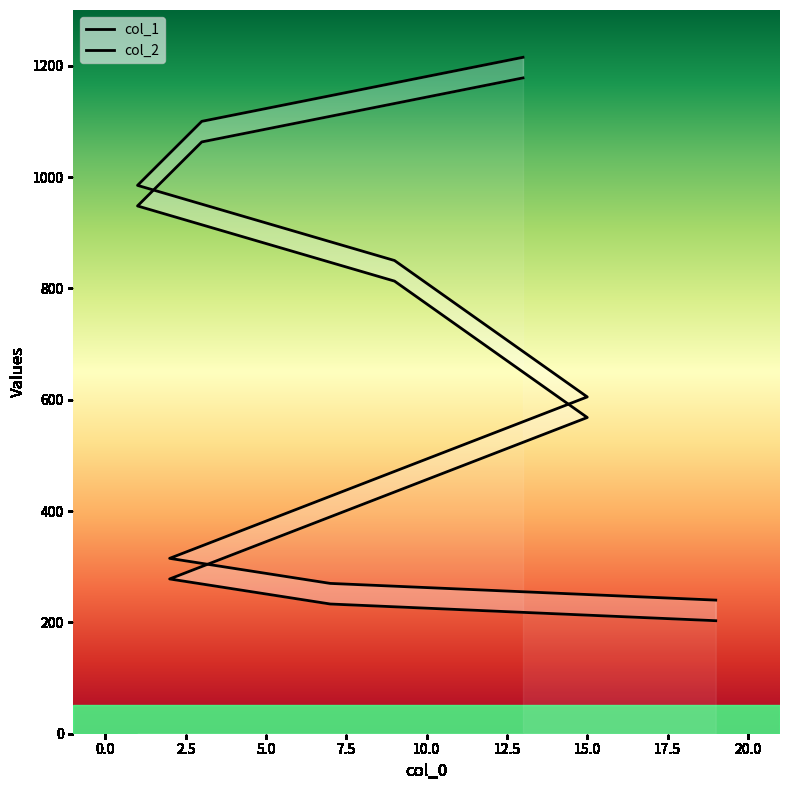

What is the value of the col_1 point at the 4th from the left?

568